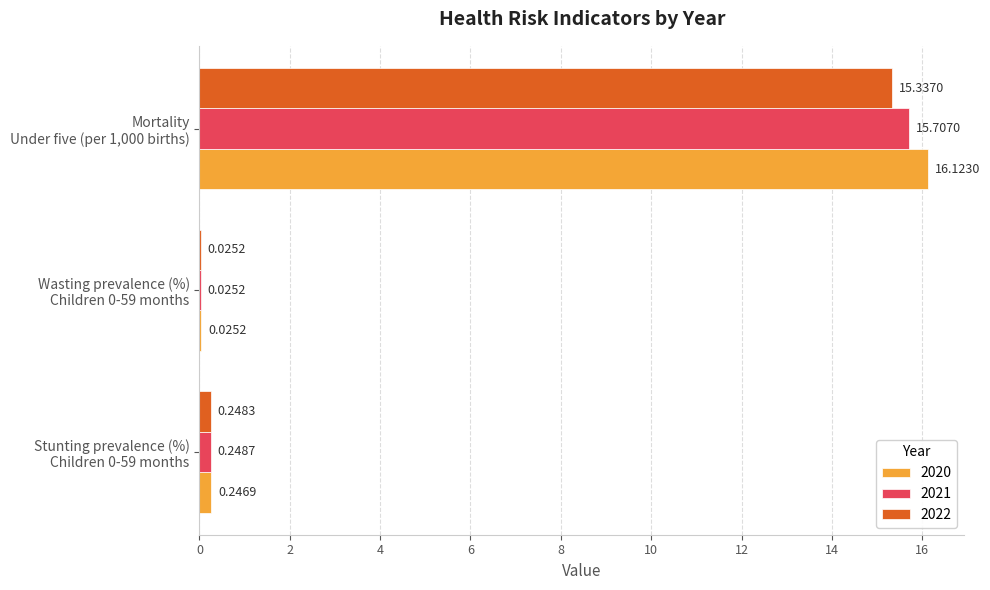

What is the total value across all series at Stunting prevalence (%)
Children 0-59 months?

0.7